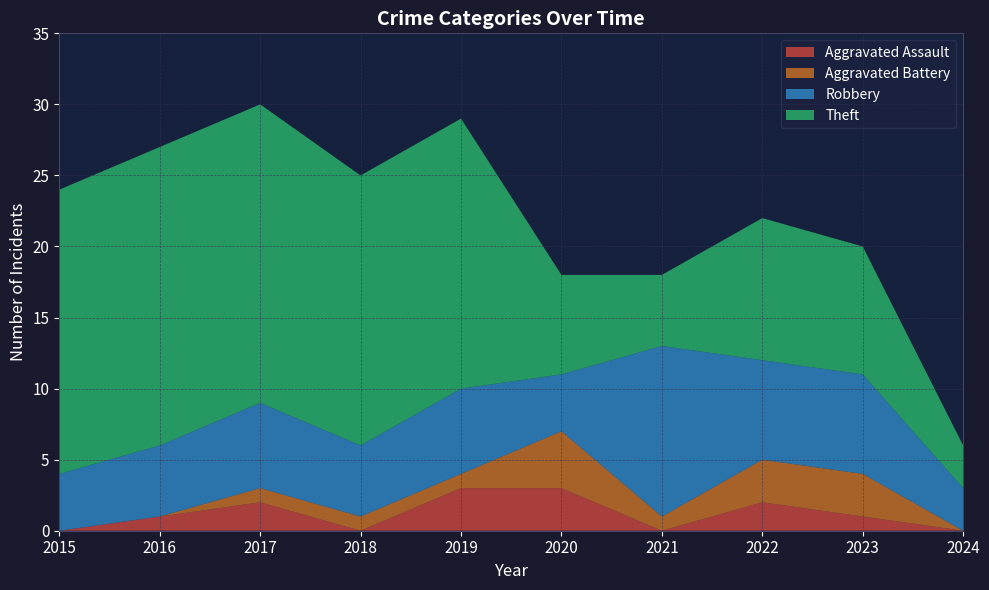

Reading right to left, extract all data points from this chart.

Aggravated Assault: 2024=0	2023=1	2022=2	2021=0	2020=3	2019=3	2018=0	2017=2	2016=1	2015=0
Aggravated Battery: 2024=0	2023=3	2022=3	2021=1	2020=4	2019=1	2018=1	2017=1	2016=0	2015=0
Robbery: 2024=3	2023=7	2022=7	2021=12	2020=4	2019=6	2018=5	2017=6	2016=5	2015=4
Theft: 2024=3	2023=9	2022=10	2021=5	2020=7	2019=19	2018=19	2017=21	2016=21	2015=20